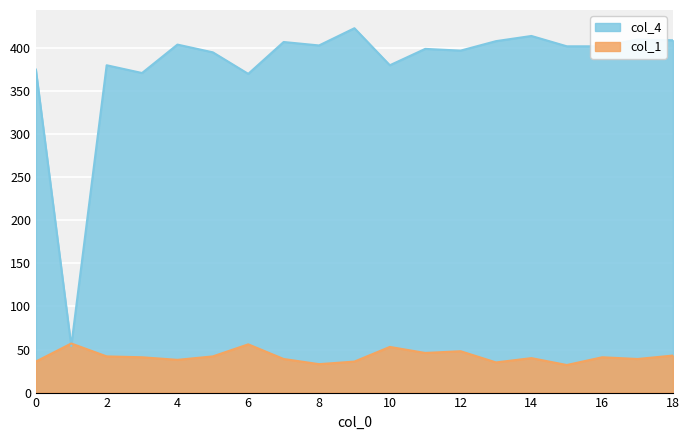

Rank the series at 2 from highest to lowest value.

col_4, col_1